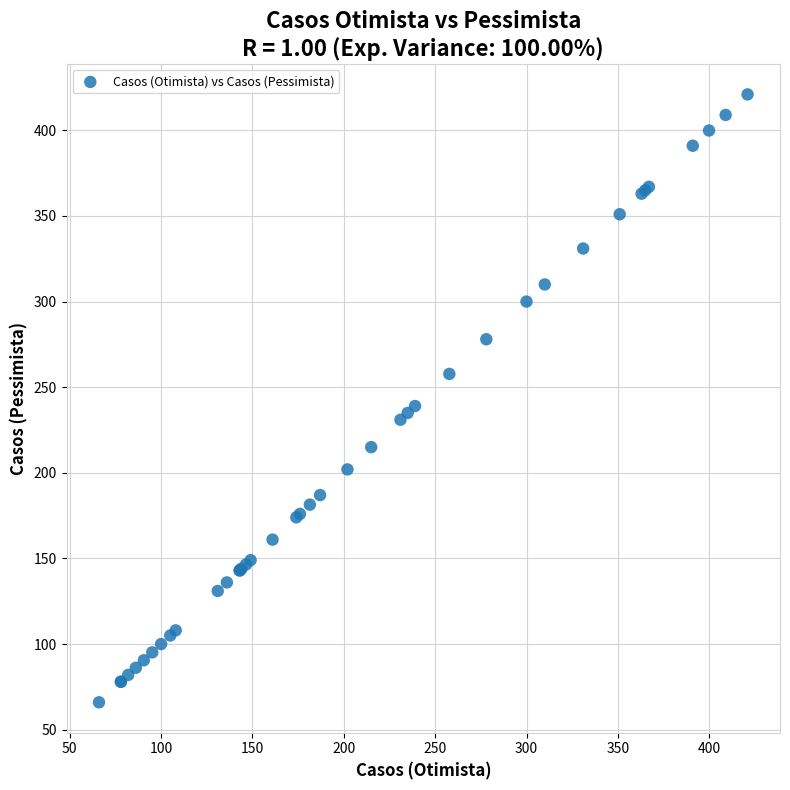

What Y value in the scatter plot is closest to 243?

239.0